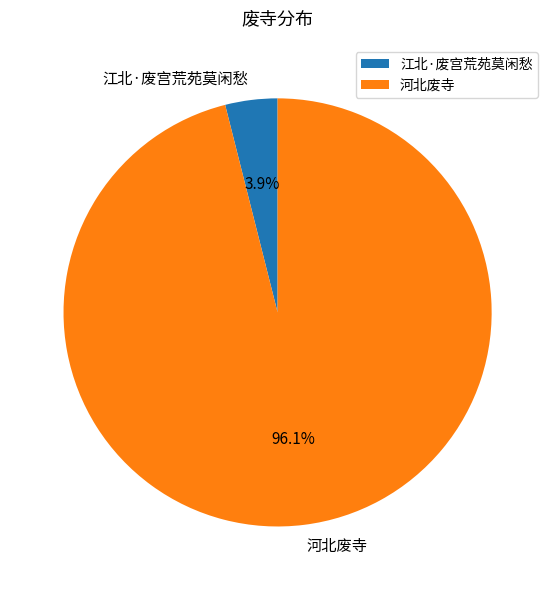

Which slice represents more than half of the pie?

河北废寺